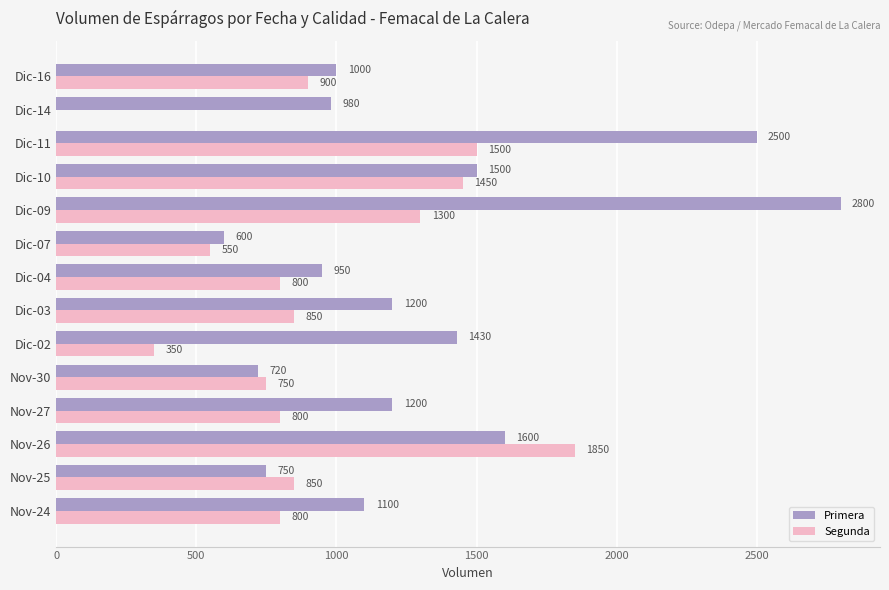

At which category does the chart reach its peak across all series?

Dic-09